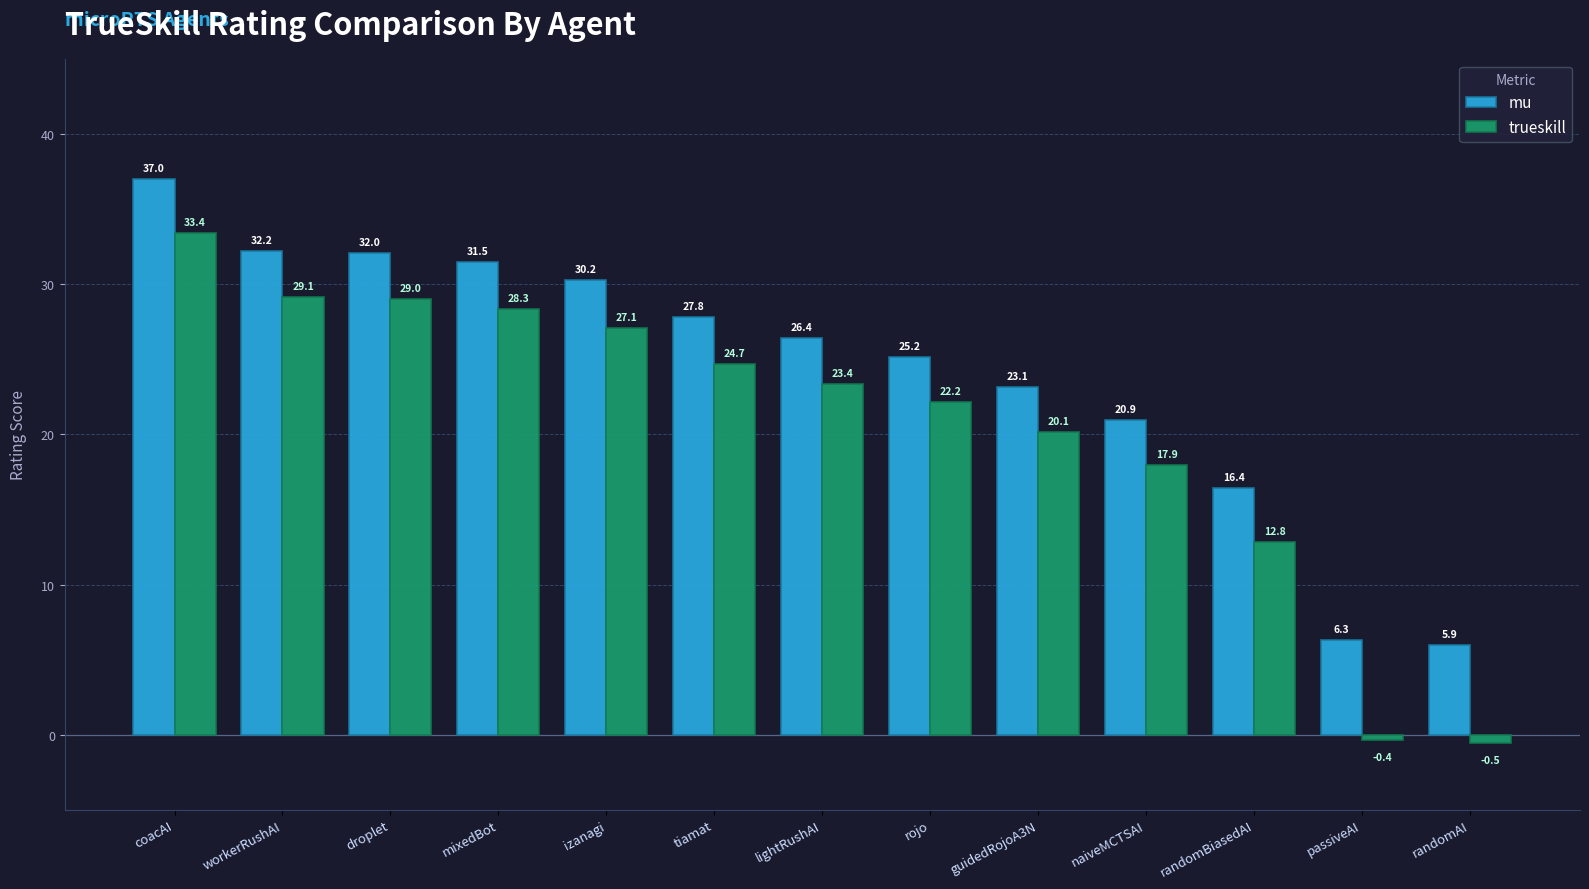

What is the sum of the mu values at izanagi and droplet?

62.3